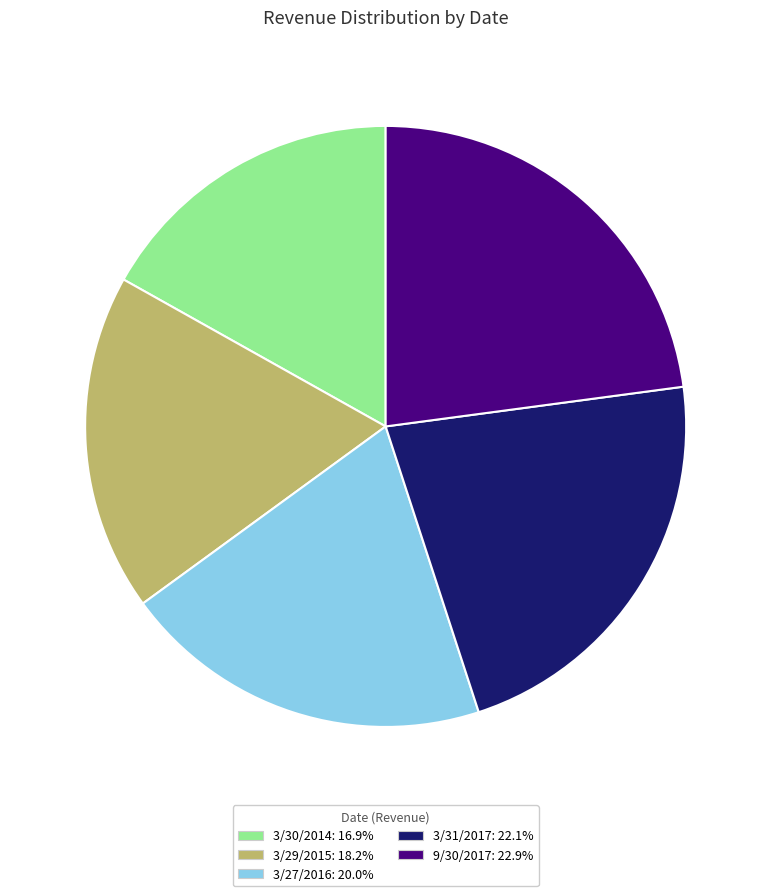

Does 9/30/2017 account for over 50% of the chart?

No